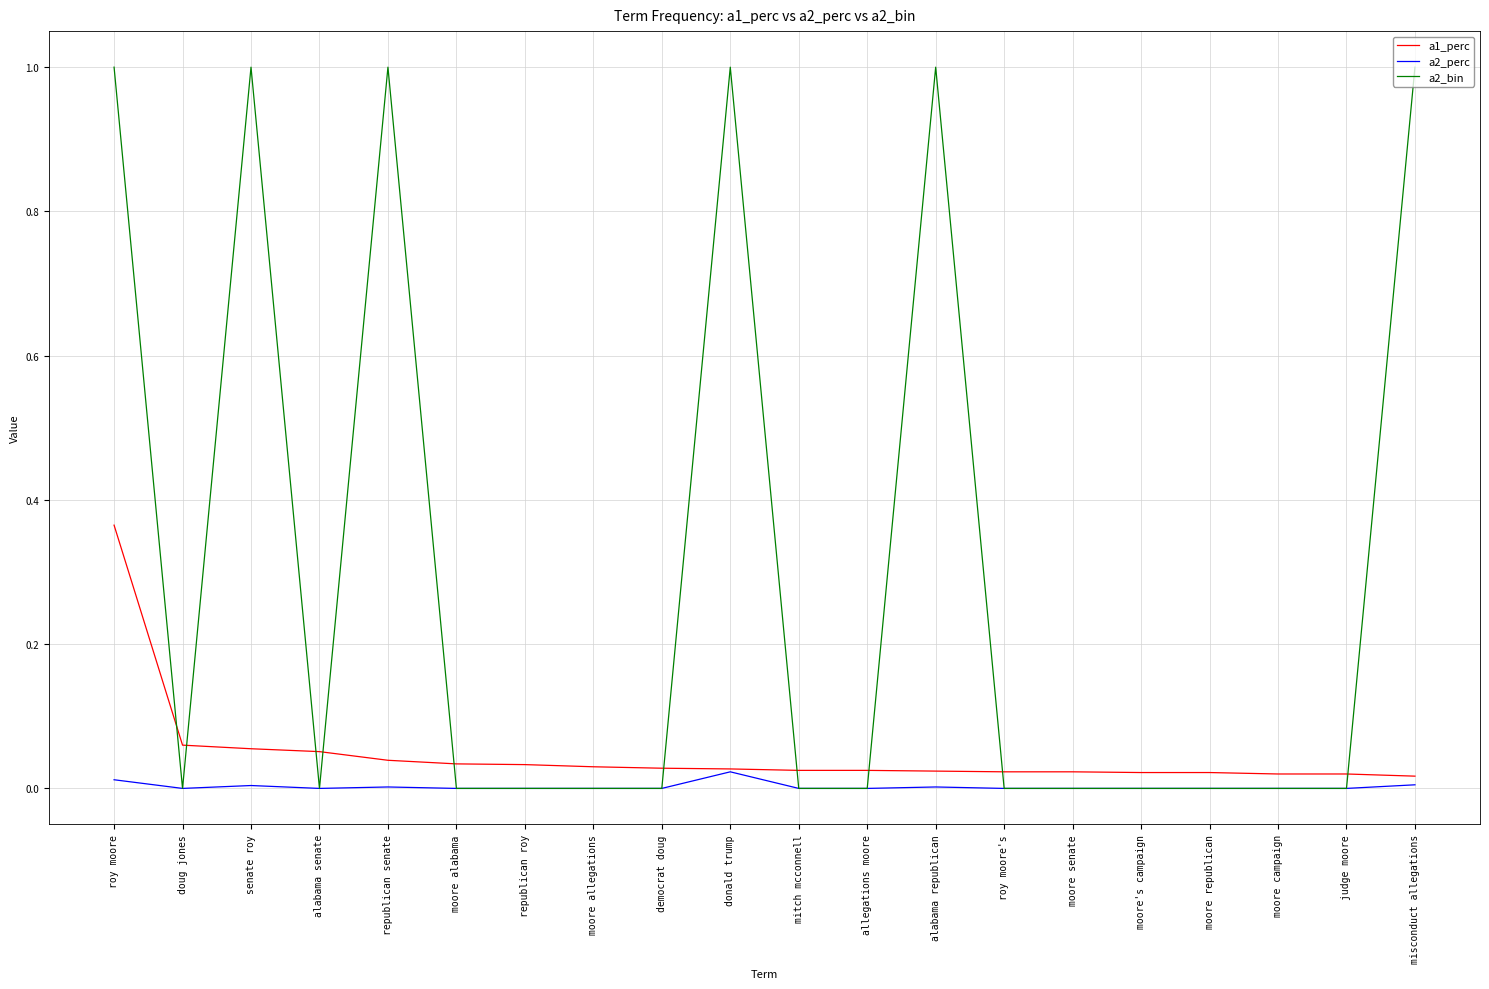

Where do a1_perc and a2_bin first cross each other?

roy moore and doug jones